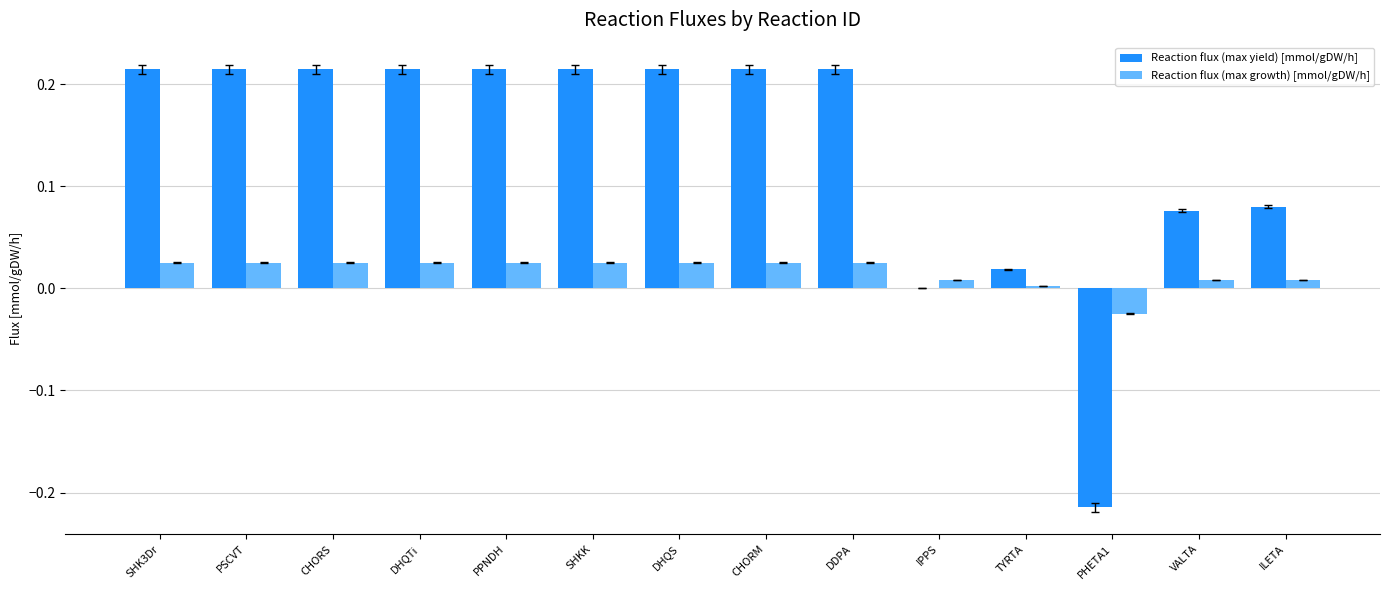

Which series has the largest total across all categories?

Reaction flux (max yield) [mmol/gDW/h]